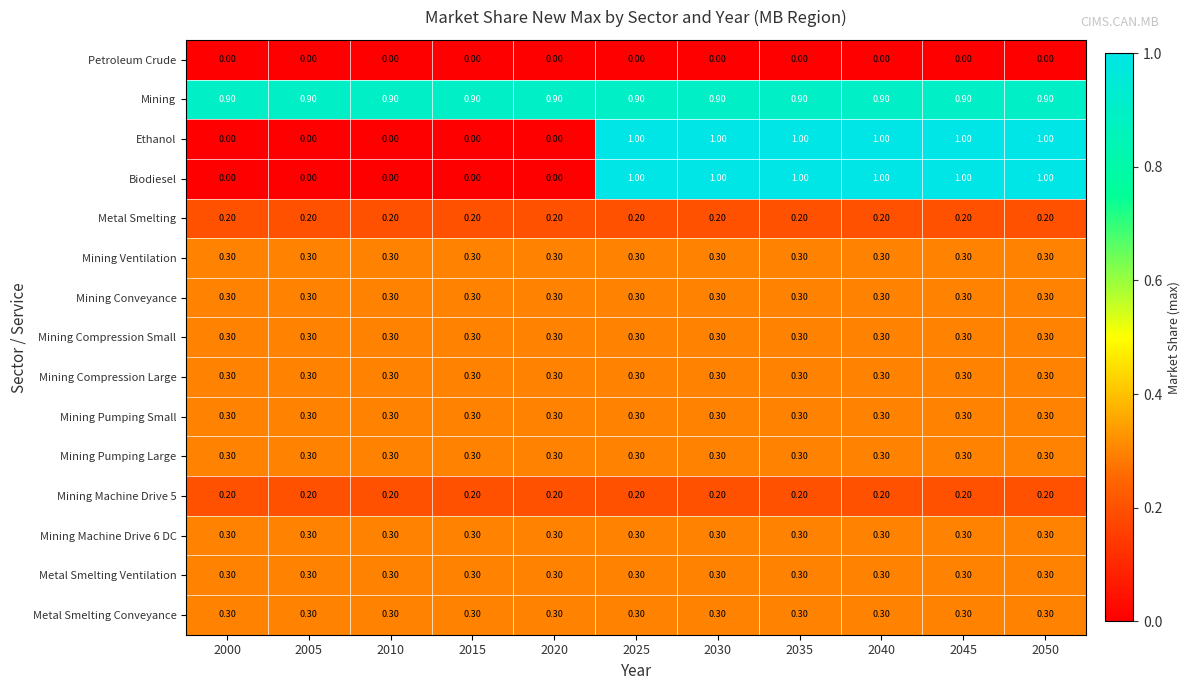

Which series has the largest total across all categories?

Mining